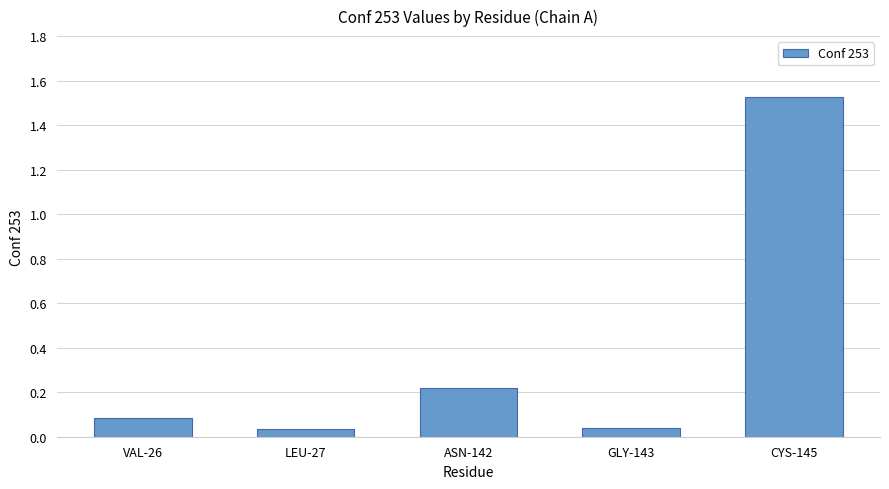

Which category has the highest value across all series?

CYS-145